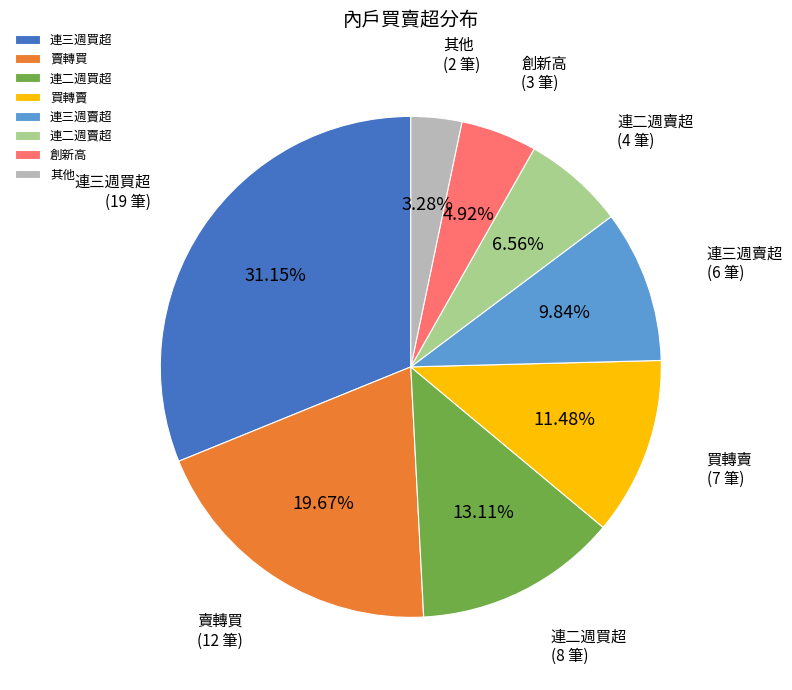

To the nearest percent, what is the difference between the largest and smallest slice percentages?

28%